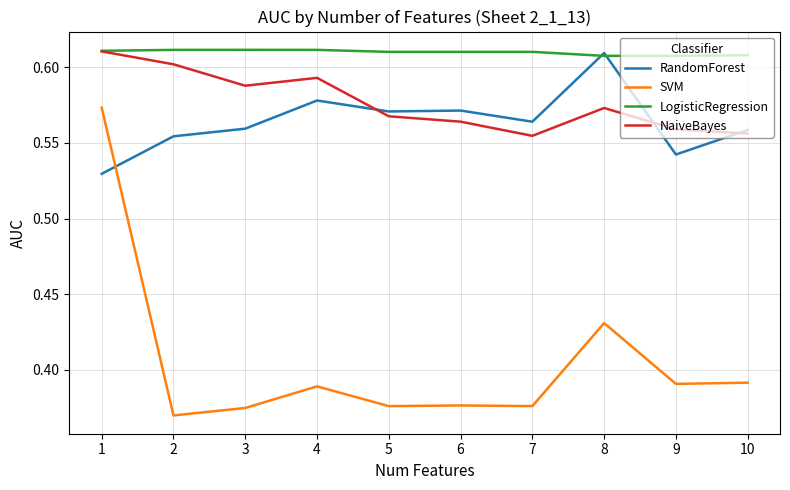

What is the total value across all series at 6?

2.1